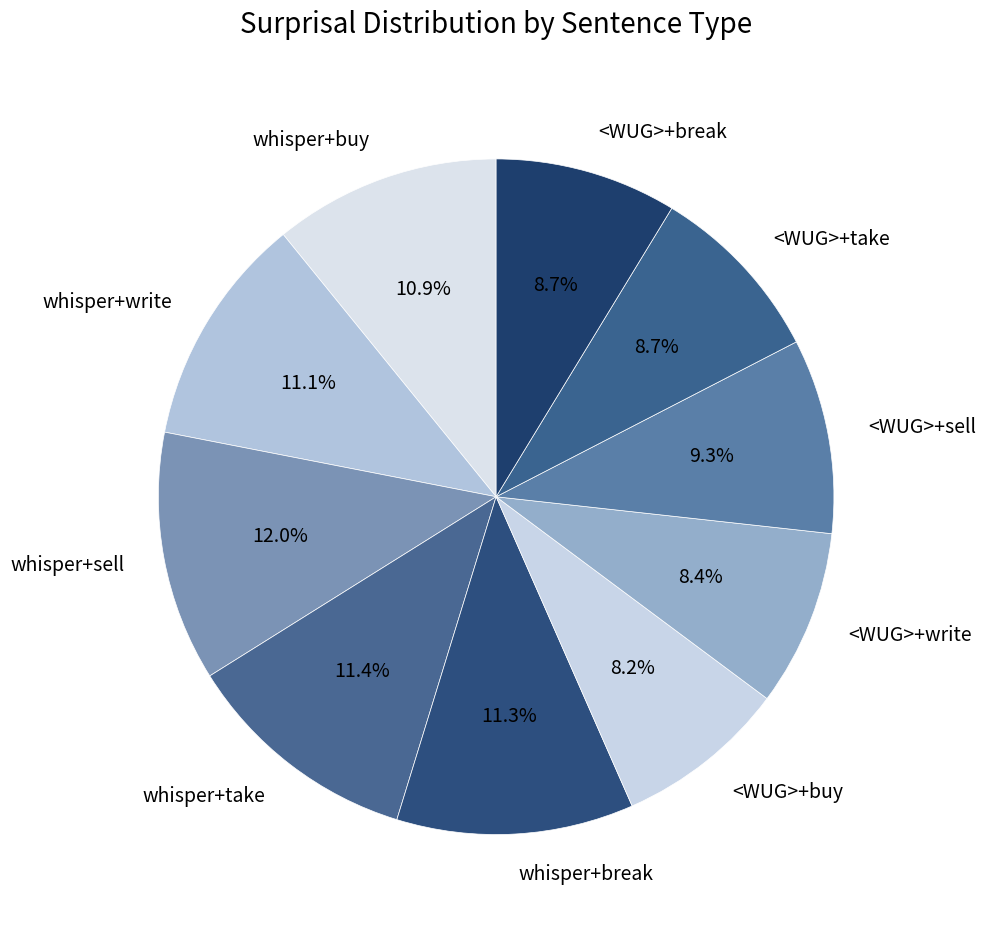

True or false: <WUG>+sell accounts for 9% of the total.

True